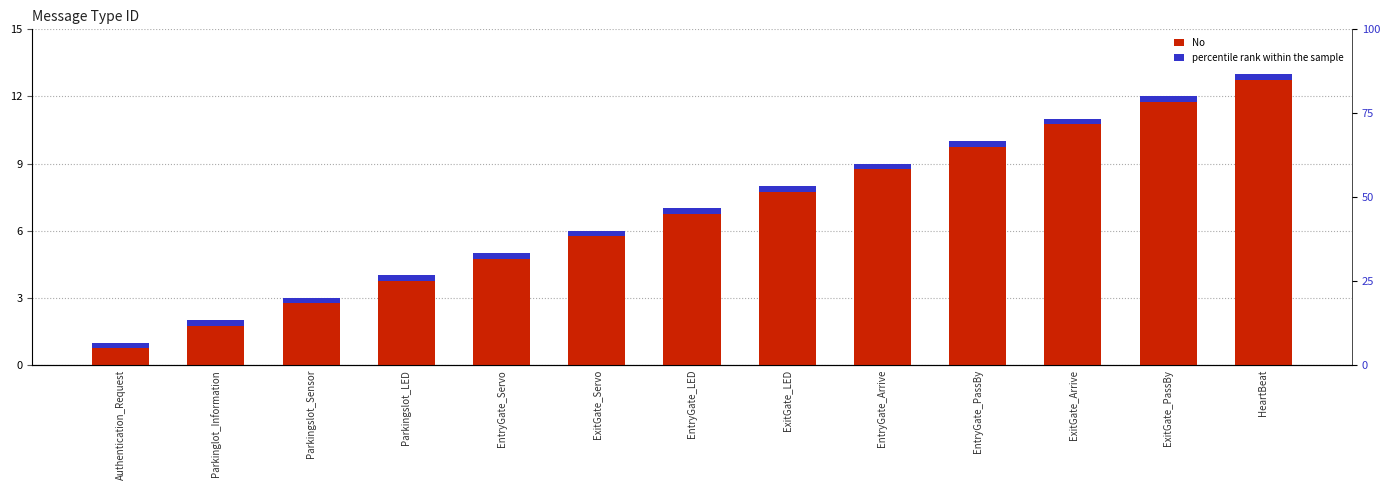

What is the label of the 4th bar from the right?

EntryGate_PassBy